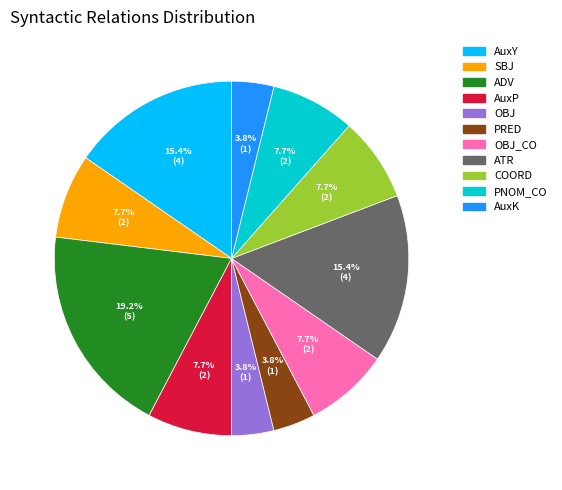

Does any single category account for the majority?

No